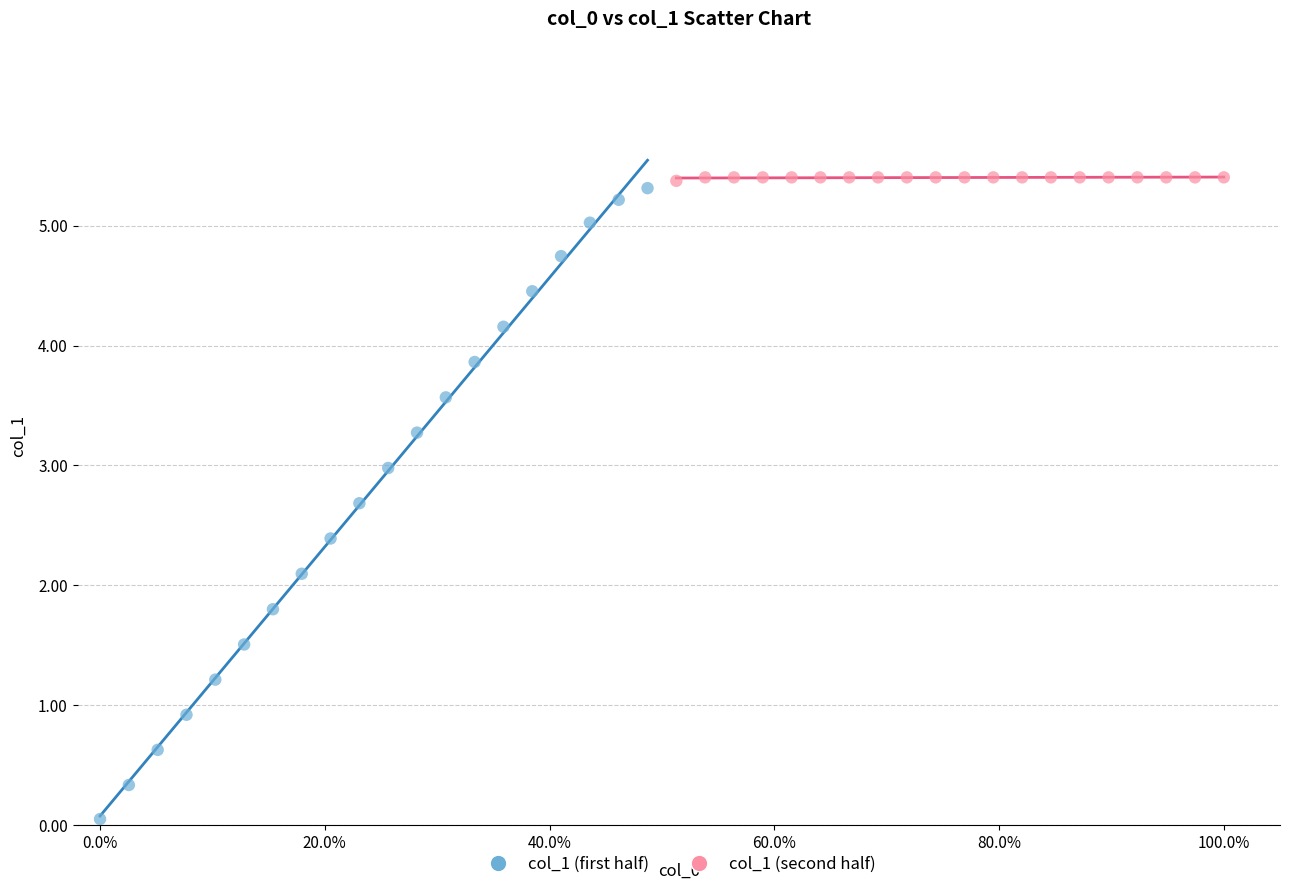

Which series has the largest Y range (max minus min)?

col_1 (first half)